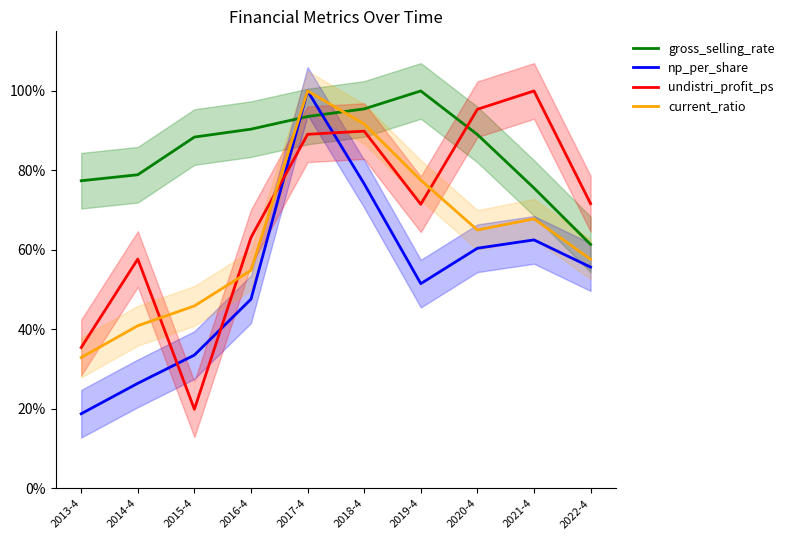

Where is gross_selling_rate nearest to the value 0?

2022-4